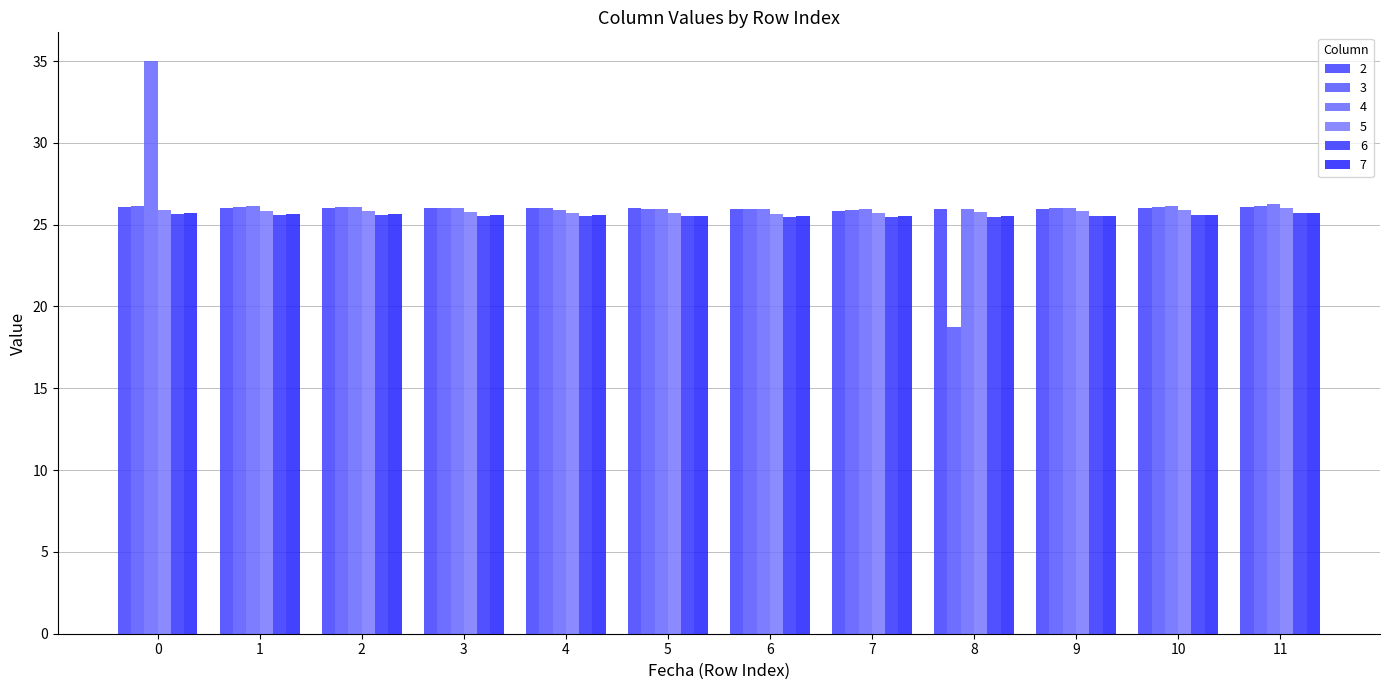

Count the number of data series in this chart.

6